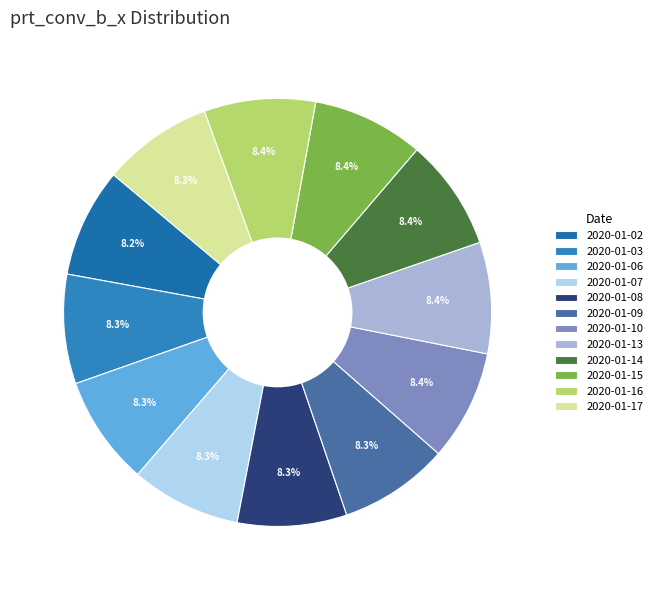

What is the smallest slice in the pie chart?

2020-01-02